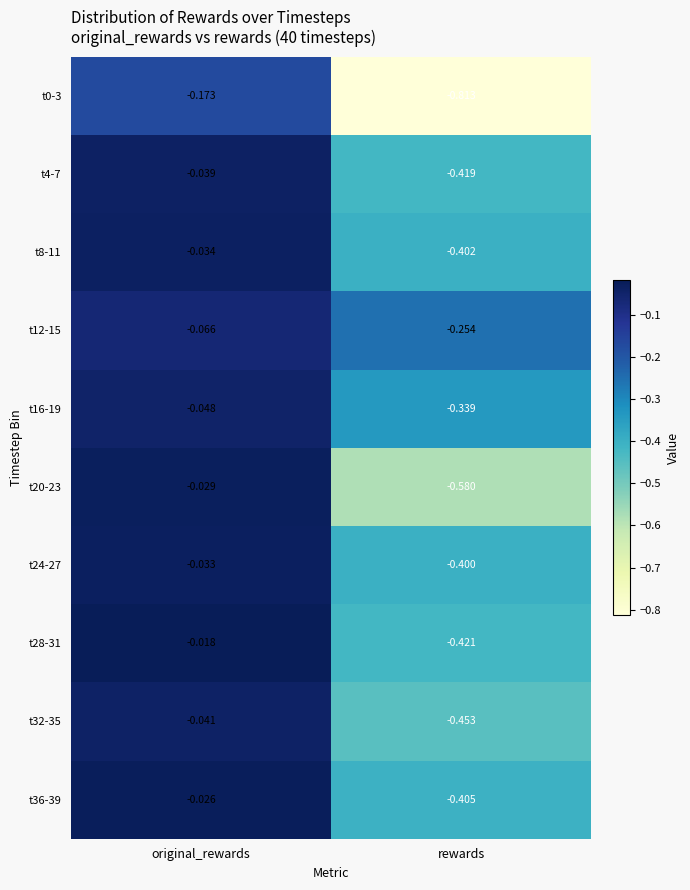

At which category is the sum across all series the highest?

original_rewards